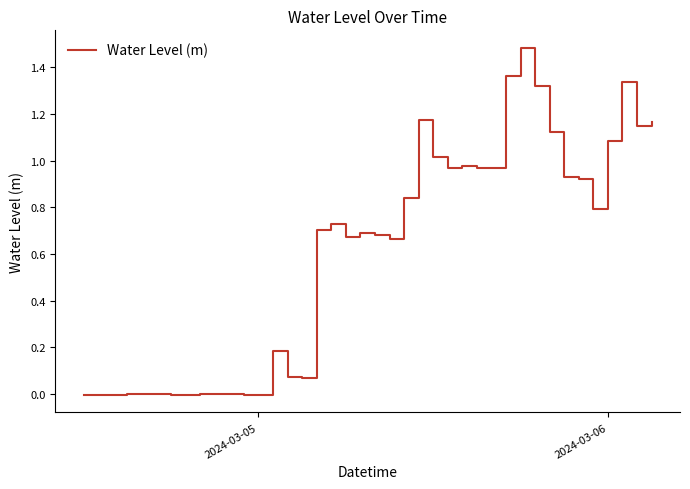

What is the maximum value shown in the chart?

1.5